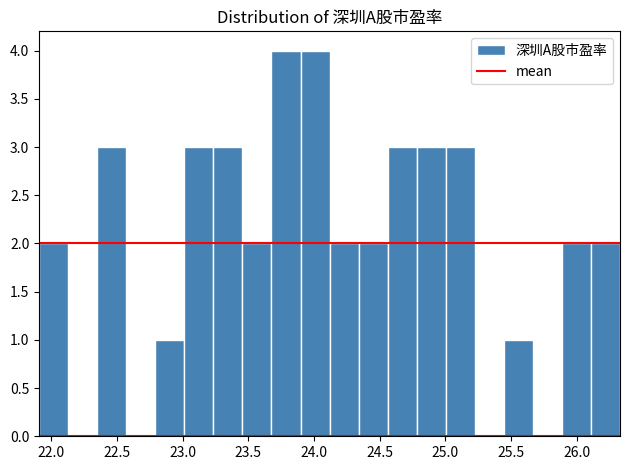

Reading left to right, list every bar in this chart as the range it spans on the x-axis followed by its height. Neither the bar edges nor the heights are printed on the chart, so give them approximately, as read against the axes.

21.90 to 22.15: 2
22.15 to 22.35: 0
22.35 to 22.55: 3
22.55 to 22.80: 0
22.80 to 23.00: 1
23.00 to 23.25: 3
23.25 to 23.45: 3
23.45 to 23.70: 2
23.70 to 23.90: 4
23.90 to 24.10: 4
24.10 to 24.35: 2
24.35 to 24.55: 2
24.55 to 24.80: 3
24.80 to 25.00: 3
25.00 to 25.20: 3
25.20 to 25.45: 0
25.45 to 25.65: 1
25.65 to 25.90: 0
25.90 to 26.10: 2
26.10 to 26.35: 2